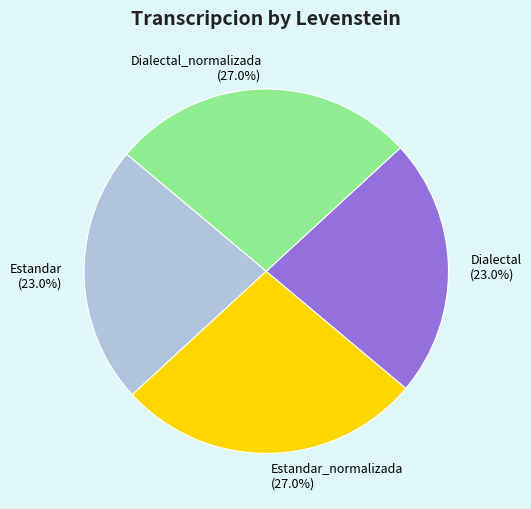

What is the ratio of the value at Estandar to the value at Dialectal?

1.0